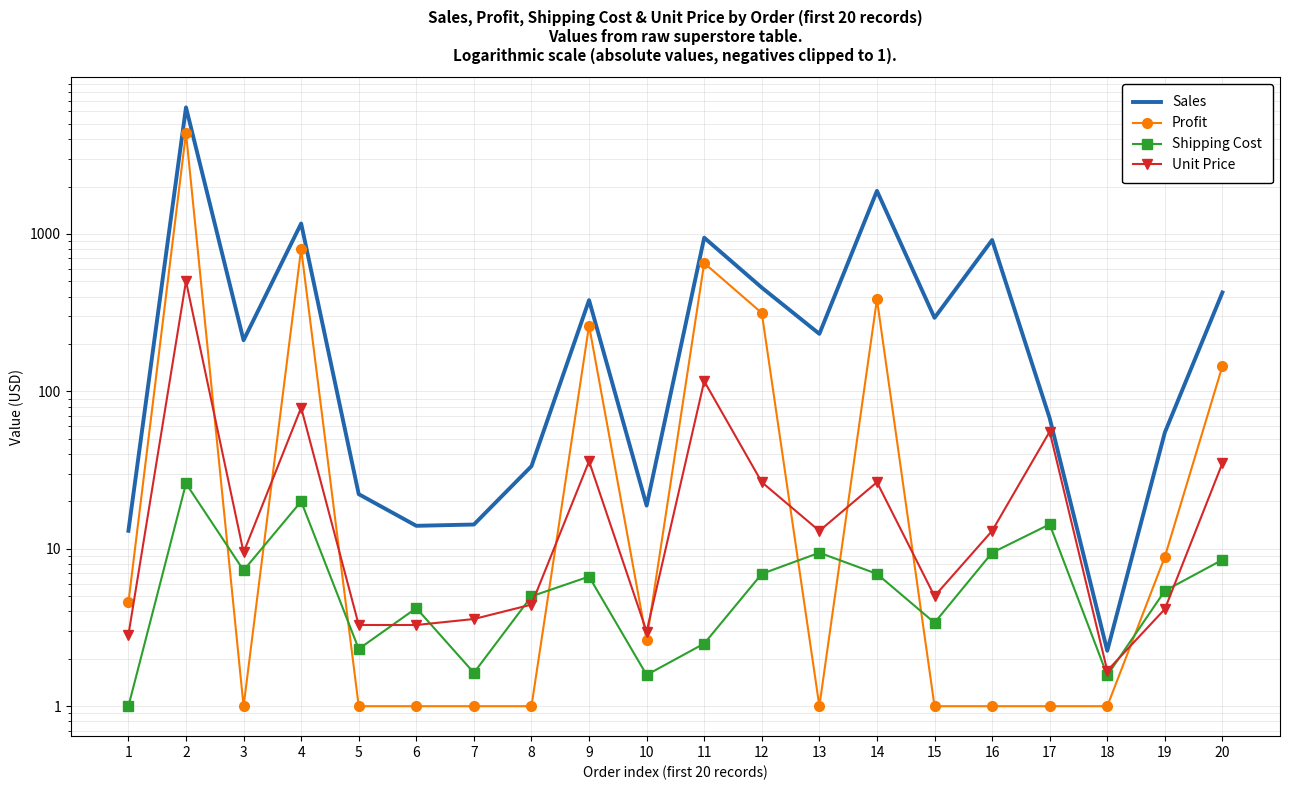

True or false: Unit Price and Sales intersect in this chart.

False